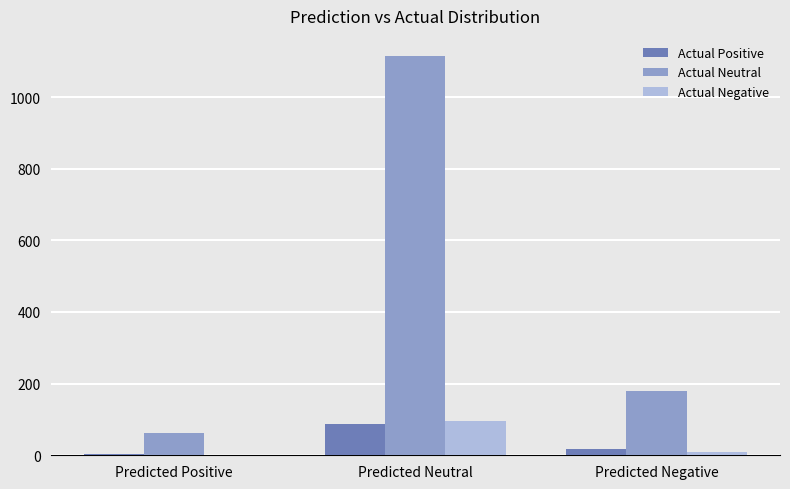

What is the total value across all series at Predicted Positive?

68